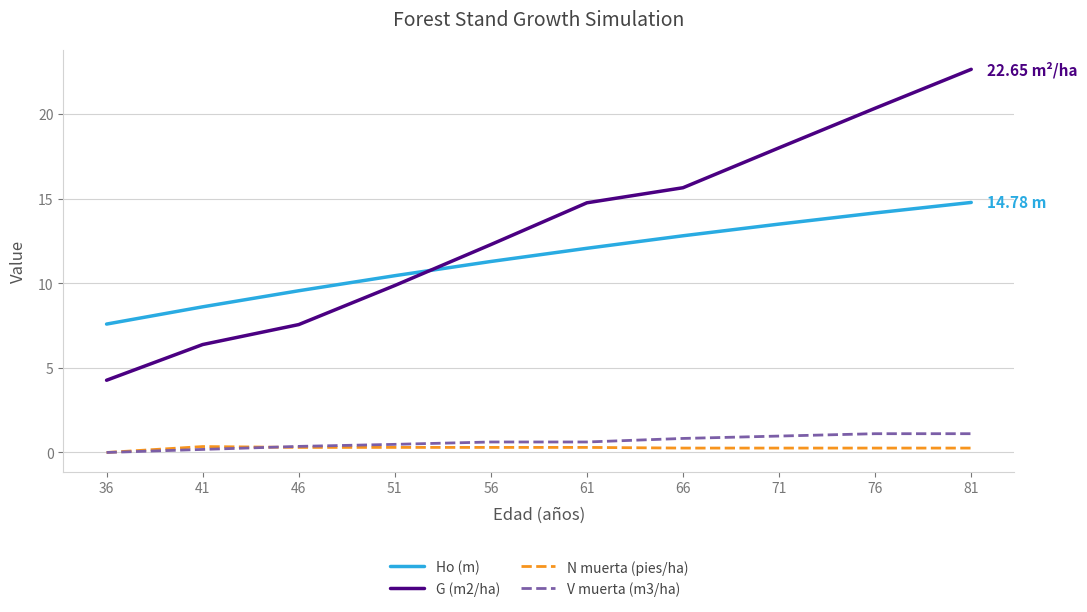

Which series has the widest spread of values?

G (m2/ha)